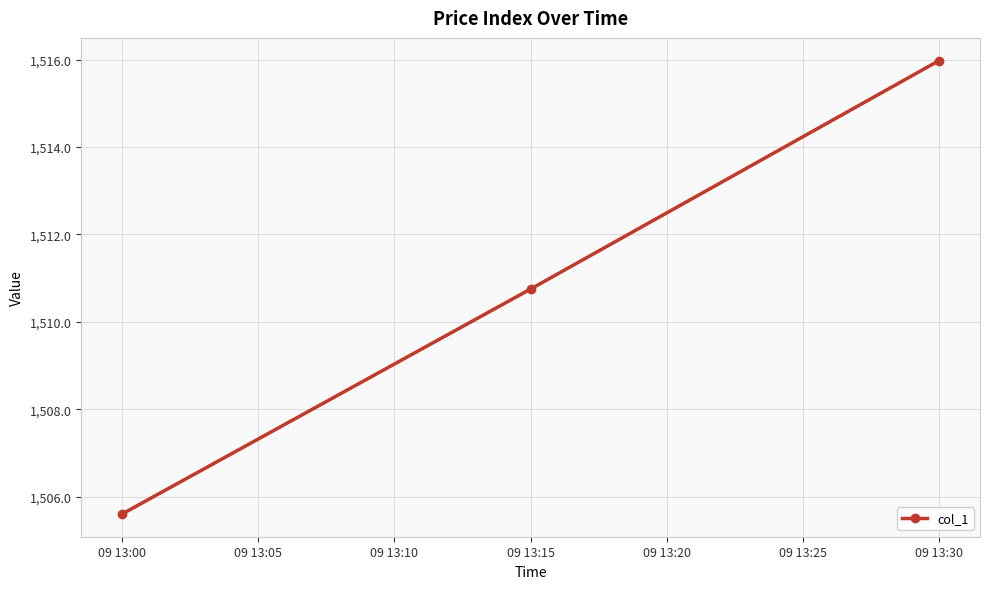

List the labels in order of value, smallest first.

09 13:00, 09 13:15, 09 13:30